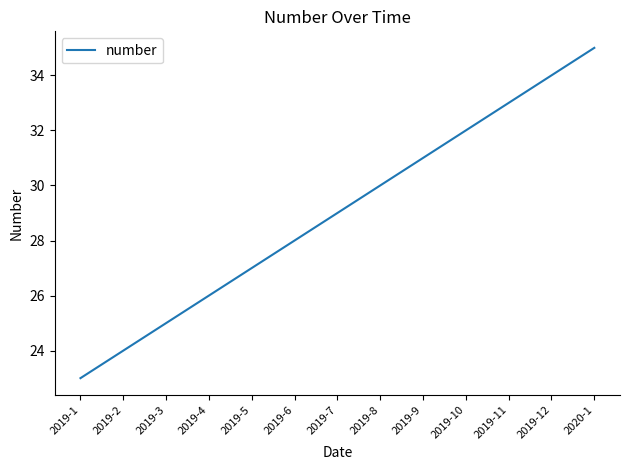

Approximately how many times larger is the value at 2019-5 compared to 2020-1?

0.8